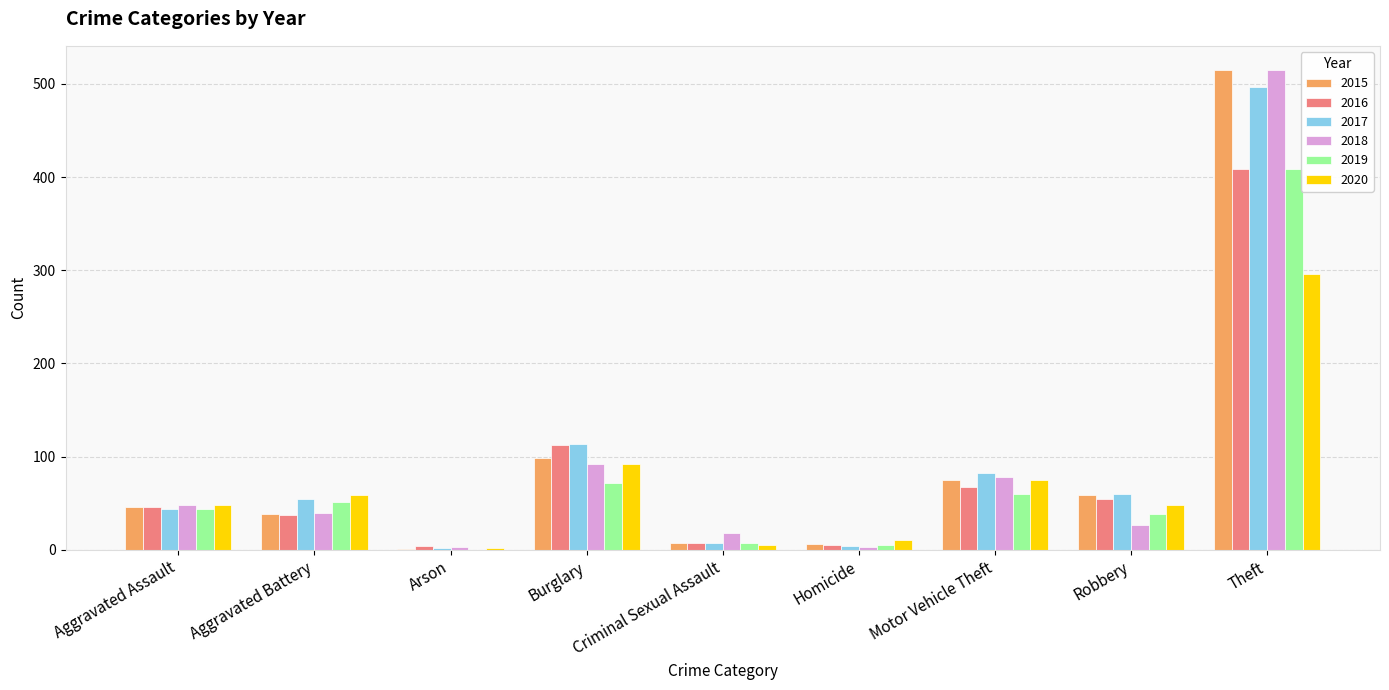

Count the number of data series in this chart.

6